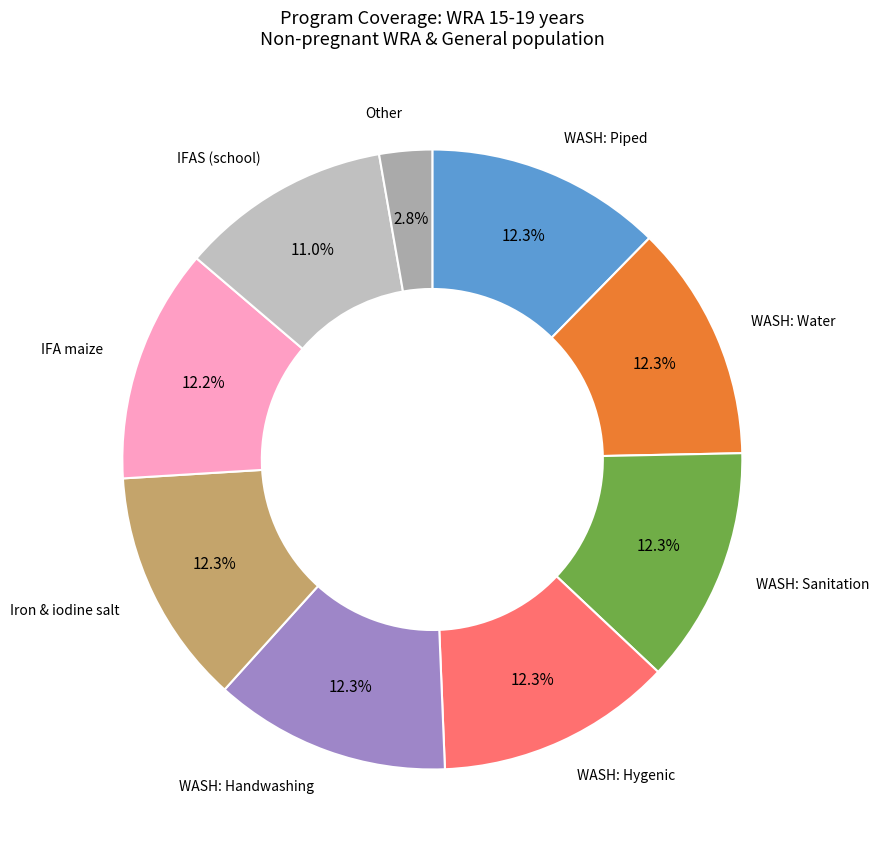

How many slices are in this pie chart?

9